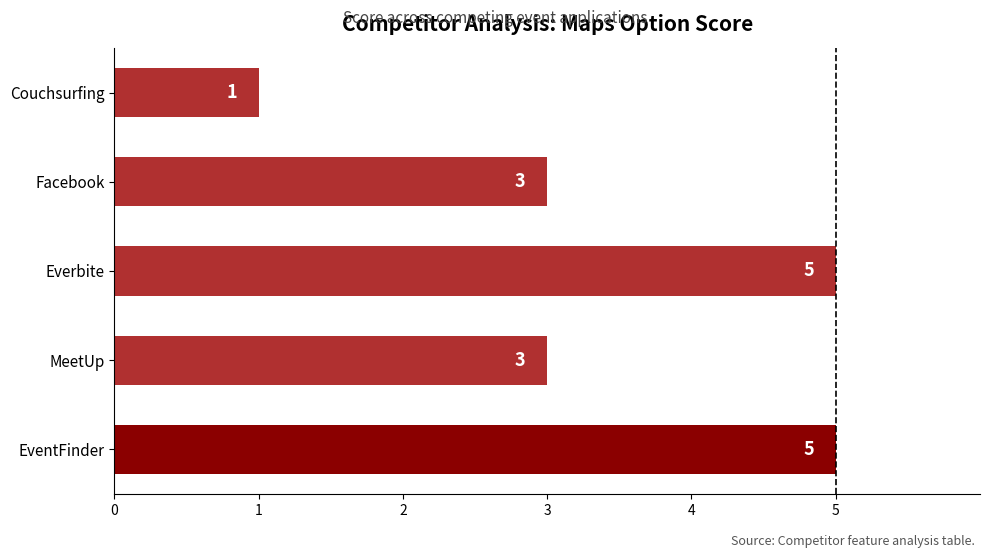

What position from the top is Everbite?

3